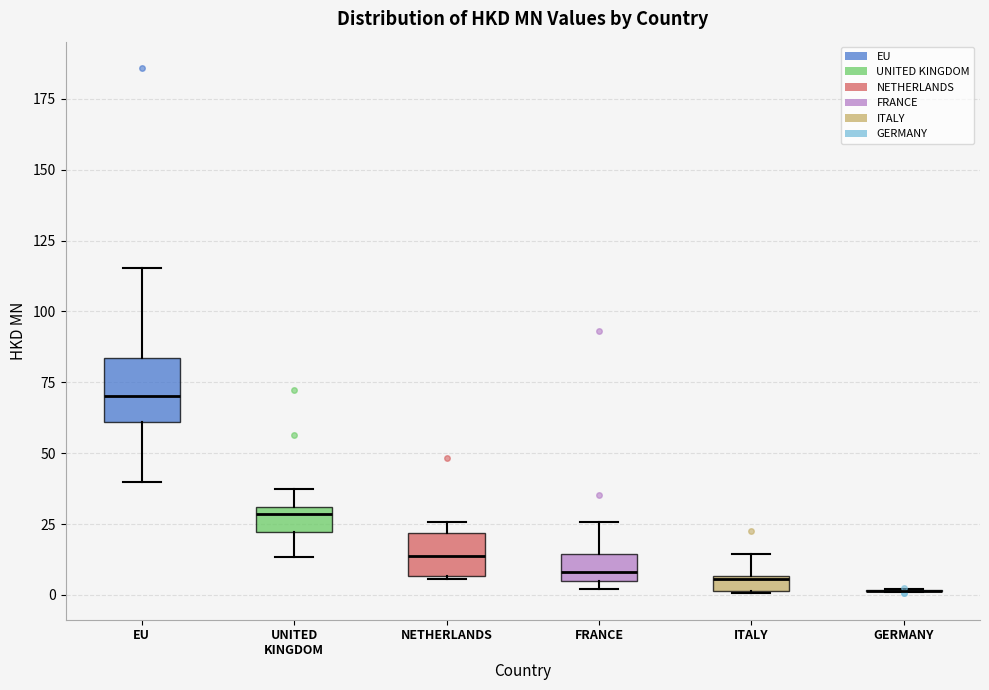

Where does the median line of the box for FRANCE sit on the y-axis? The values are not printed on the chart, so give them approximately, as read against the axis.

10